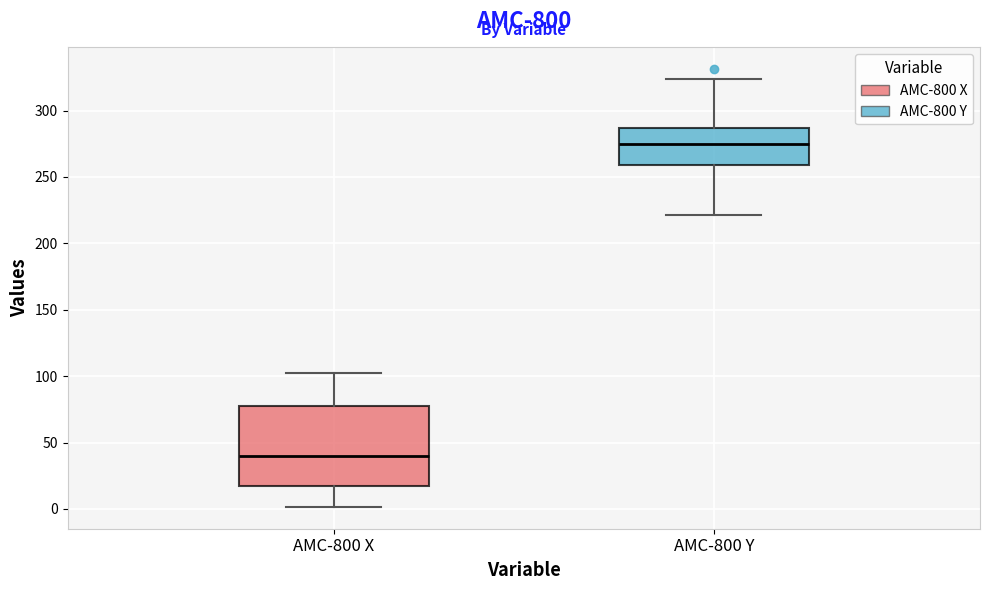

Reading left to right, read every box against the y-axis: the position of its median line, the range the box covers, and the ends of its whiskers. The values are not printed on the chart, so give them approximately, as read against the axis.

AMC-800 X: median 40, box 15 to 80, whiskers 0 to 100
AMC-800 Y: median 275, box 260 to 285, whiskers 220 to 325